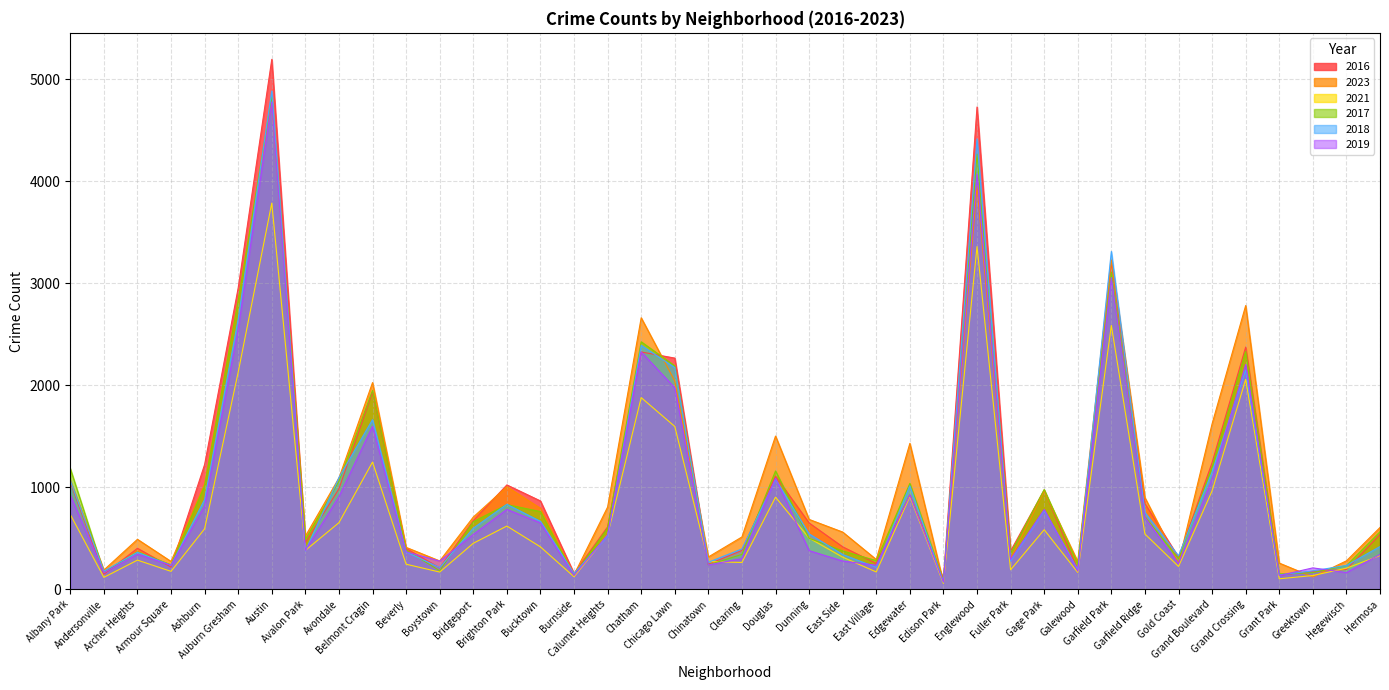

What is the difference between the maximum and minimum values in the 2017 series?

4743